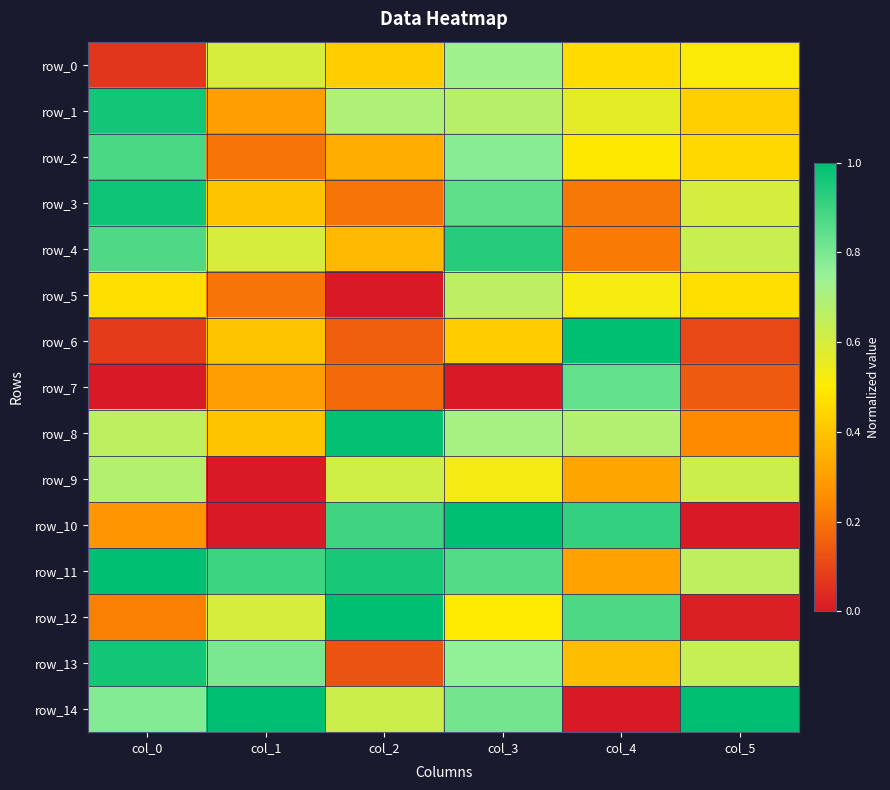

What is the difference between the maximum and minimum values in the row_12 series?

1.0